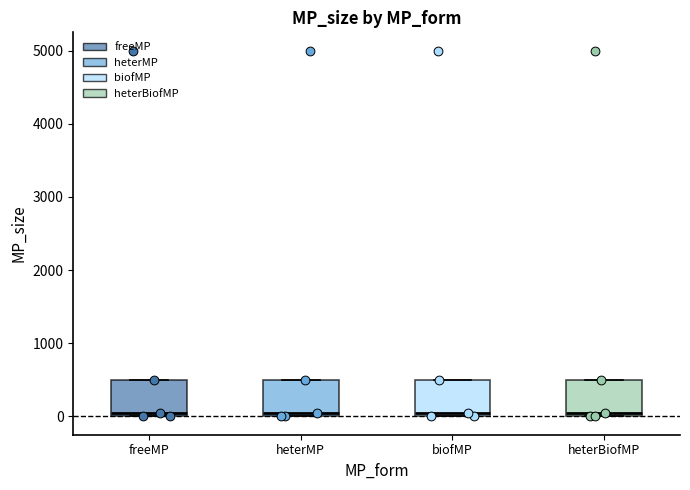

Reading left to right, read every box against the y-axis: the position of its median line, the range the box covers, and the ends of its whiskers. The values are not printed on the chart, so give them approximately, as read against the axis.

freeMP: median 100, box 0 to 500, whiskers 0 to 500
heterMP: median 100, box 0 to 500, whiskers 0 to 500
biofMP: median 100, box 0 to 500, whiskers 0 to 500
heterBiofMP: median 100, box 0 to 500, whiskers 0 to 500